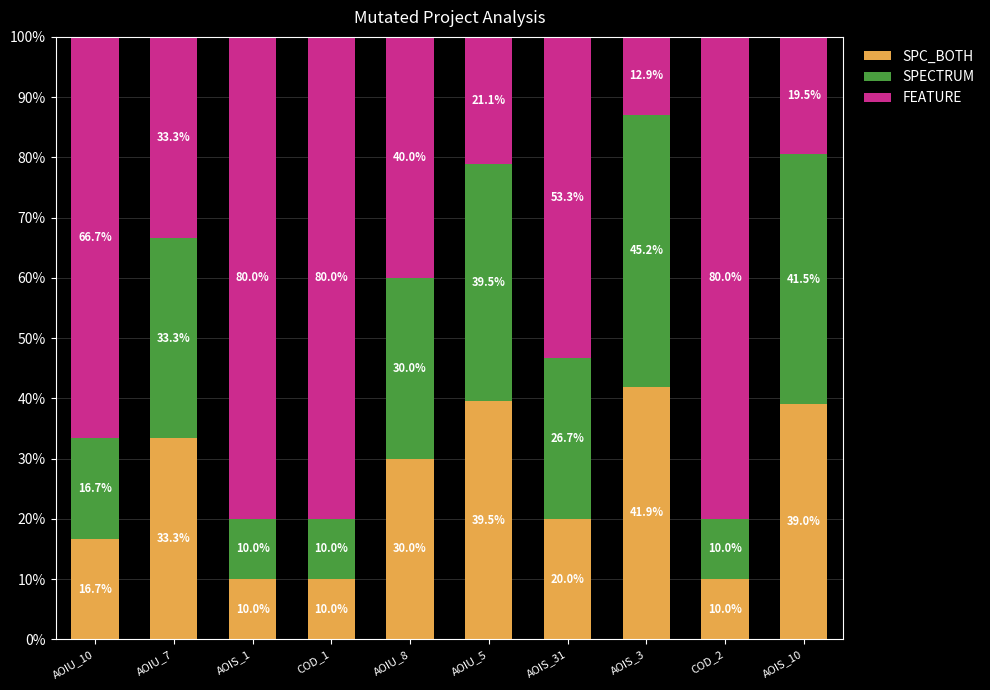

At which label does SPC_BOTH first exceed 30?

AOIU_7